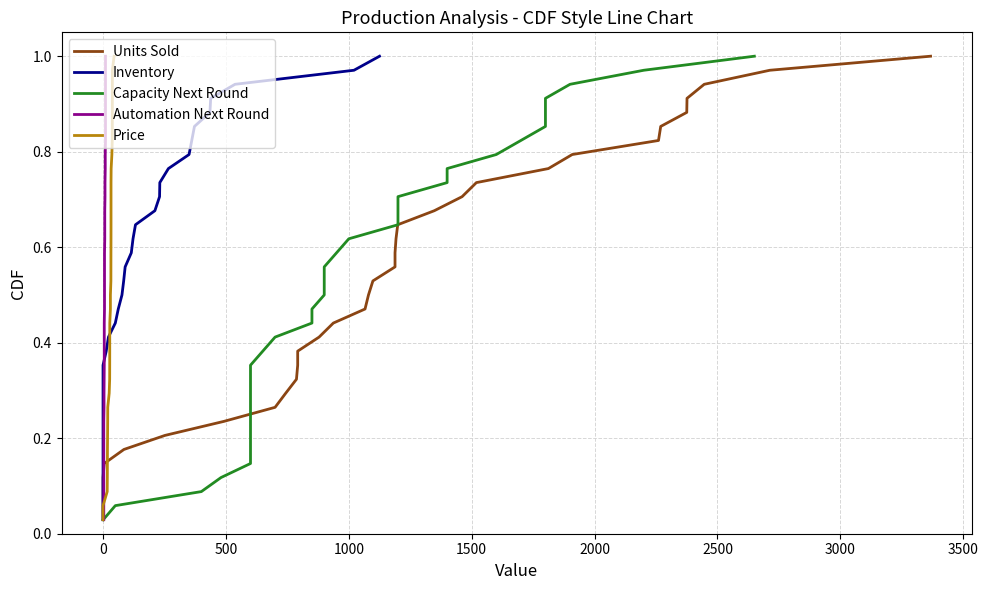

Reading right to left, list all the values displayed in this chart.

Units Sold: 1.0	1.0	0.9	0.9	0.9	0.9	0.8	0.8	0.8	0.7	0.7	0.7	0.6	0.6	0.6	0.6	0.5	0.5	0.5	0.4	0.4	0.4	0.4	0.3	0.3	0.3	0.2	0.2	0.2	0.1	0.1	0.1	0.1	0.0
Inventory: 1.0	1.0	0.9	0.9	0.9	0.9	0.8	0.8	0.8	0.7	0.7	0.7	0.6	0.6	0.6	0.6	0.5	0.5	0.5	0.4	0.4	0.4	0.4	0.3	0.3	0.3	0.2	0.2	0.2	0.1	0.1	0.1	0.1	0.0
Capacity Next Round: 1.0	1.0	0.9	0.9	0.9	0.9	0.8	0.8	0.8	0.7	0.7	0.7	0.6	0.6	0.6	0.6	0.5	0.5	0.5	0.4	0.4	0.4	0.4	0.3	0.3	0.3	0.2	0.2	0.2	0.1	0.1	0.1	0.1	0.0
Automation Next Round: 1.0	1.0	0.9	0.9	0.9	0.9	0.8	0.8	0.8	0.7	0.7	0.7	0.6	0.6	0.6	0.6	0.5	0.5	0.5	0.4	0.4	0.4	0.4	0.3	0.3	0.3	0.2	0.2	0.2	0.1	0.1	0.1	0.1	0.0
Price: 1.0	1.0	0.9	0.9	0.9	0.9	0.8	0.8	0.8	0.7	0.7	0.7	0.6	0.6	0.6	0.6	0.5	0.5	0.5	0.4	0.4	0.4	0.4	0.3	0.3	0.3	0.2	0.2	0.2	0.1	0.1	0.1	0.1	0.0